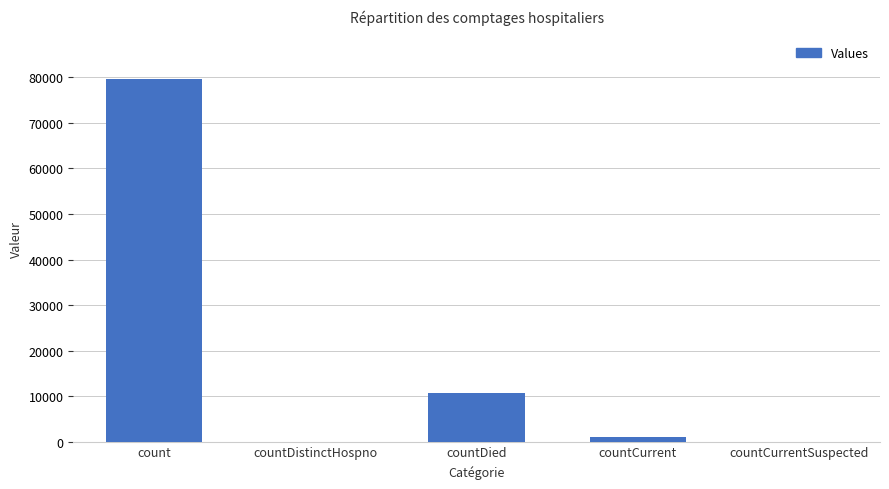

What is the difference between the values at count and countCurrentSuspected?

79668